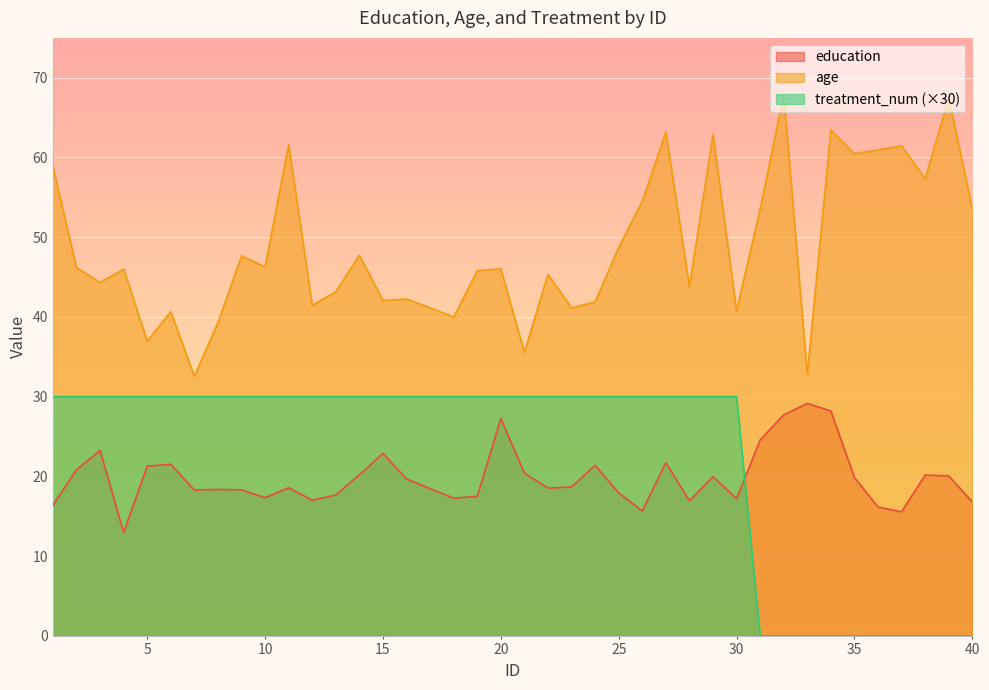

What is the average value of the treatment_num series?

22.5